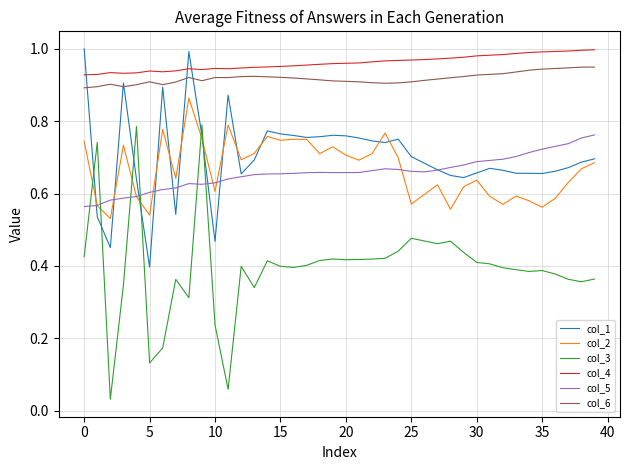

How many lines are shown in the chart?

6